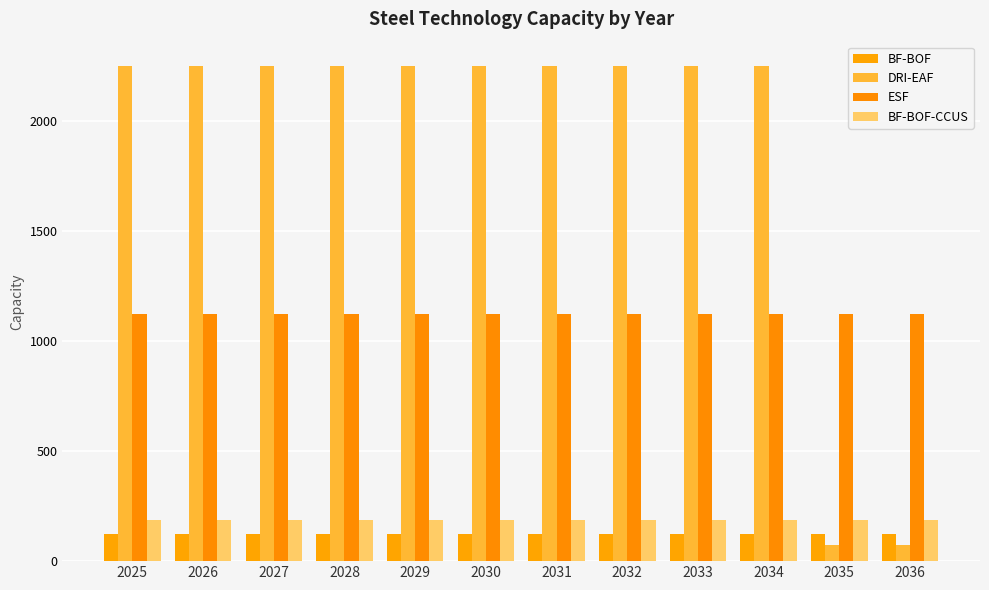

At which label does DRI-EAF reach its peak?

2025